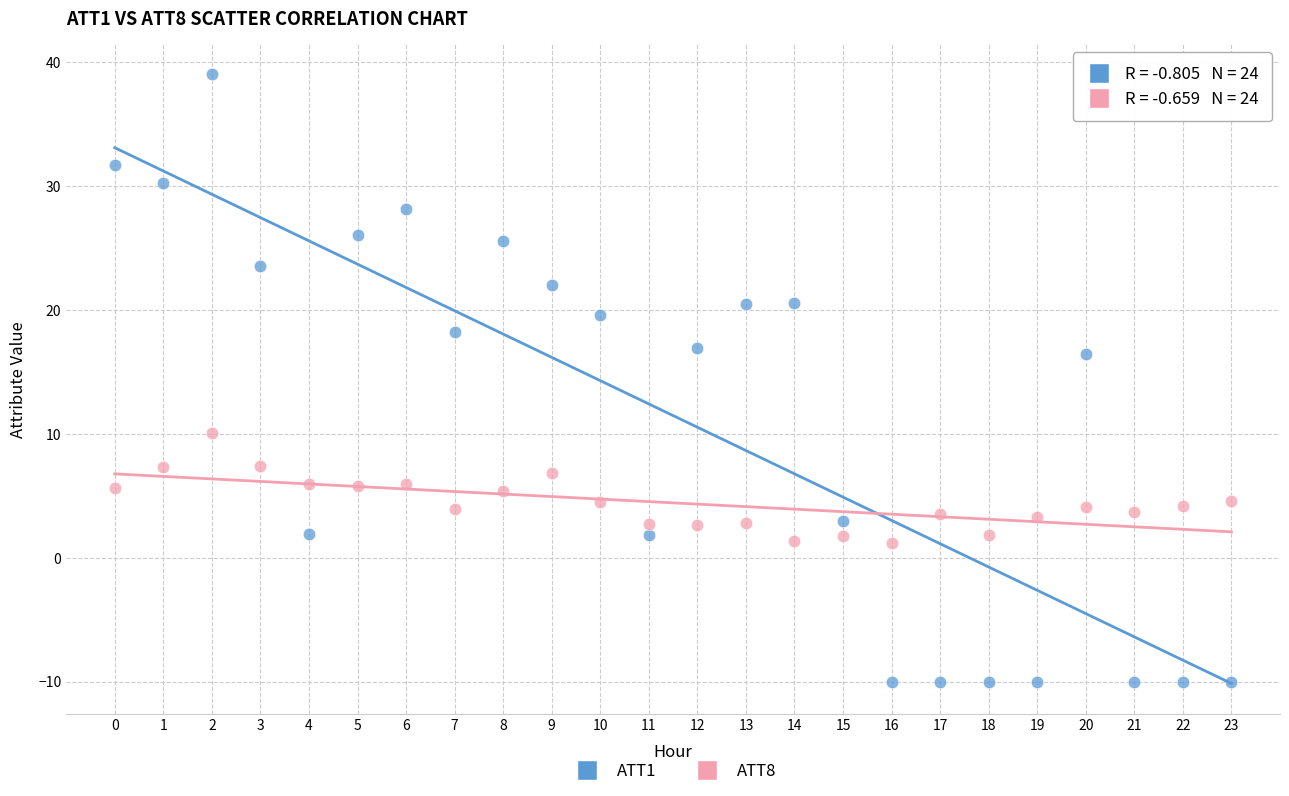

Which series contains the highest Y value?

ATT1